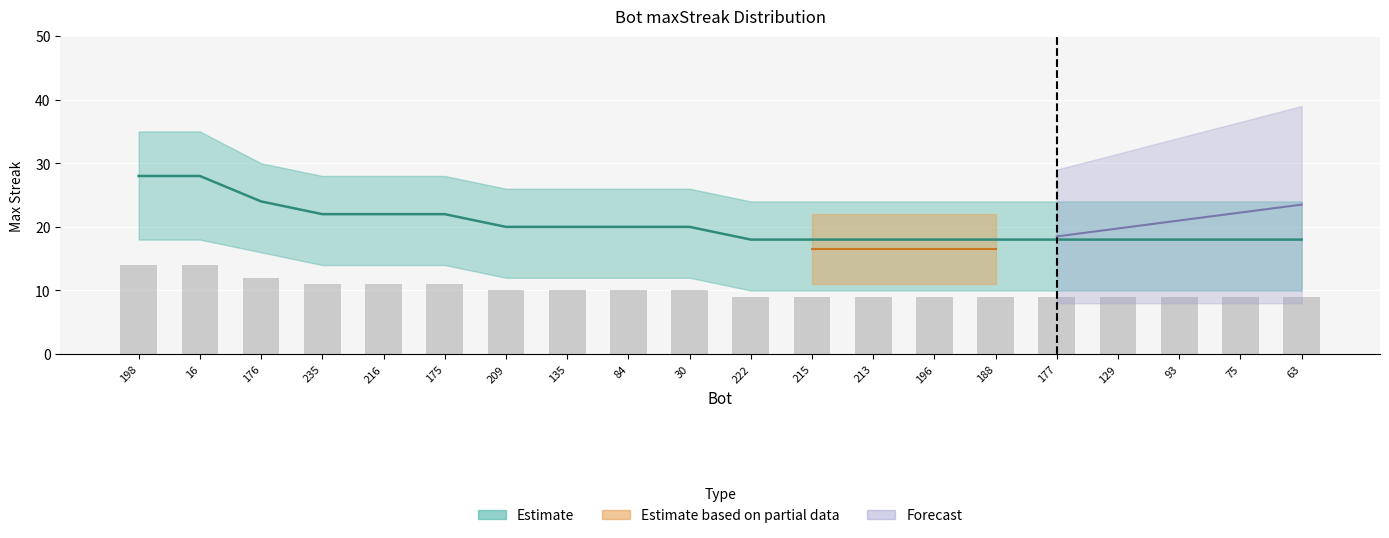

What is the smallest value displayed?

9